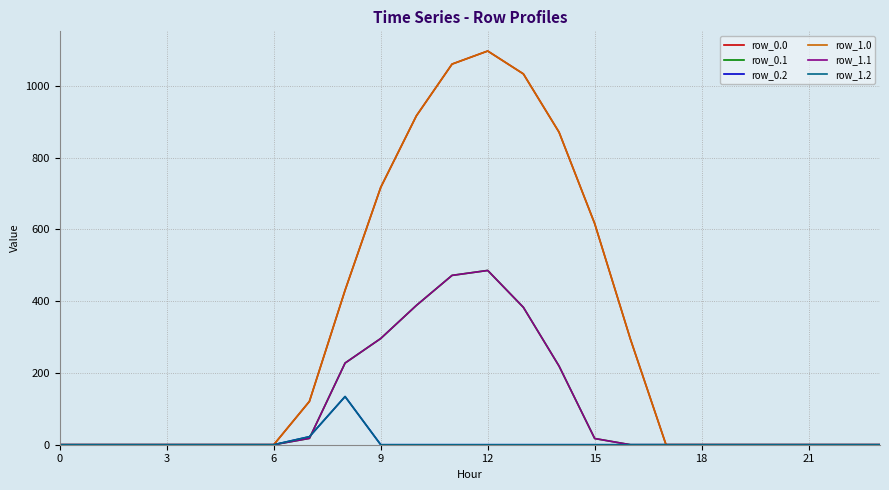

What is the average value of the row_0.1 series?

104.4